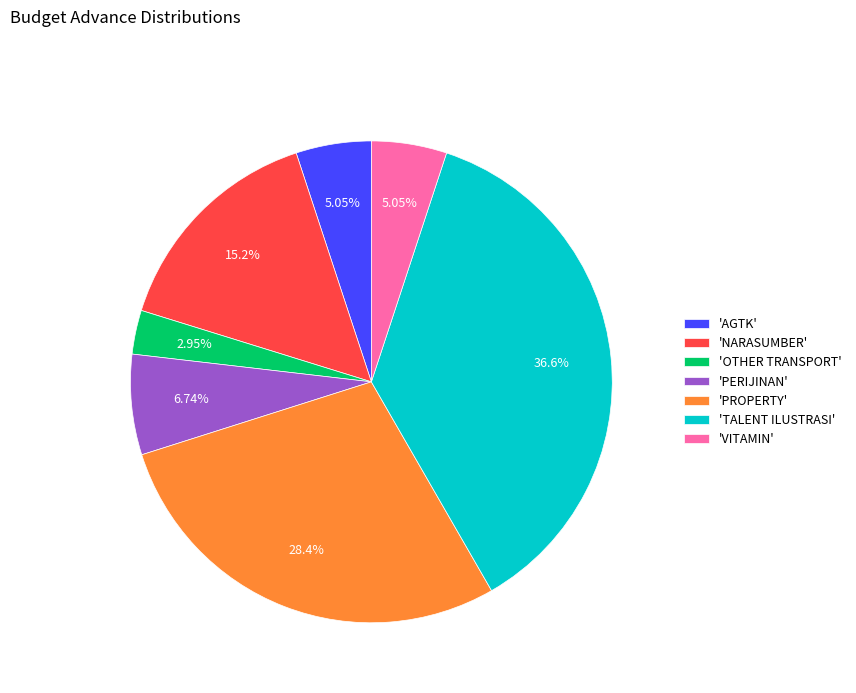

Does 'OTHER TRANSPORT' account for over 50% of the chart?

No